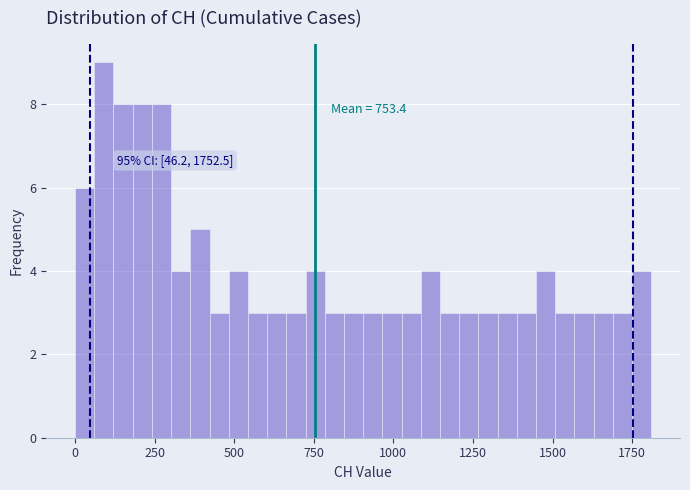

Around what value on the x-axis is the tallest bar? Give the approximate position of its centre, as read against the axis.

100